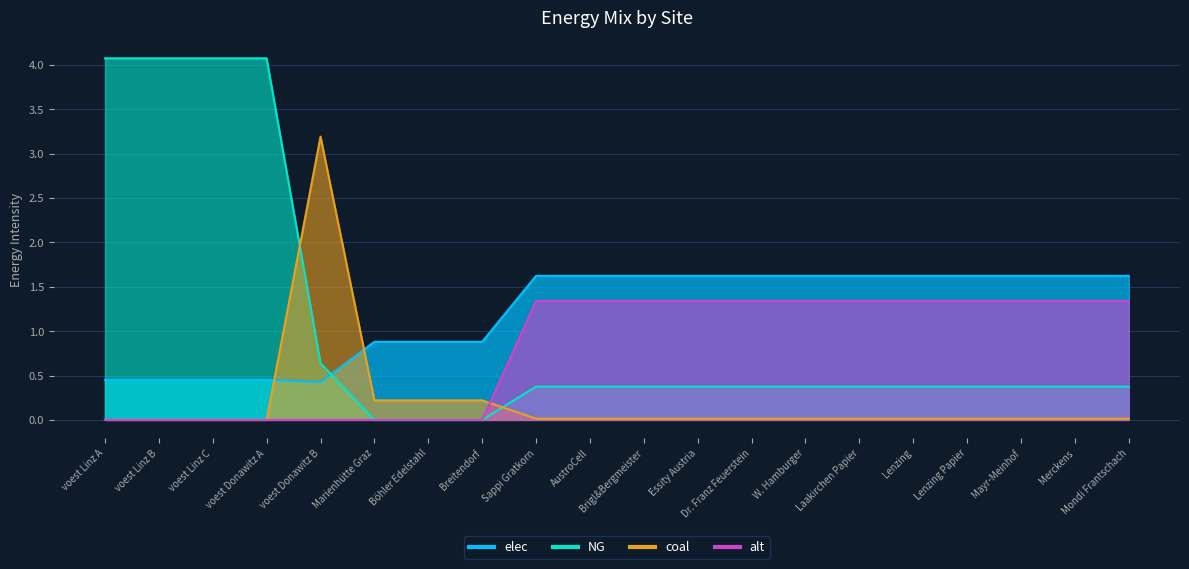

How many lines are shown in the chart?

4